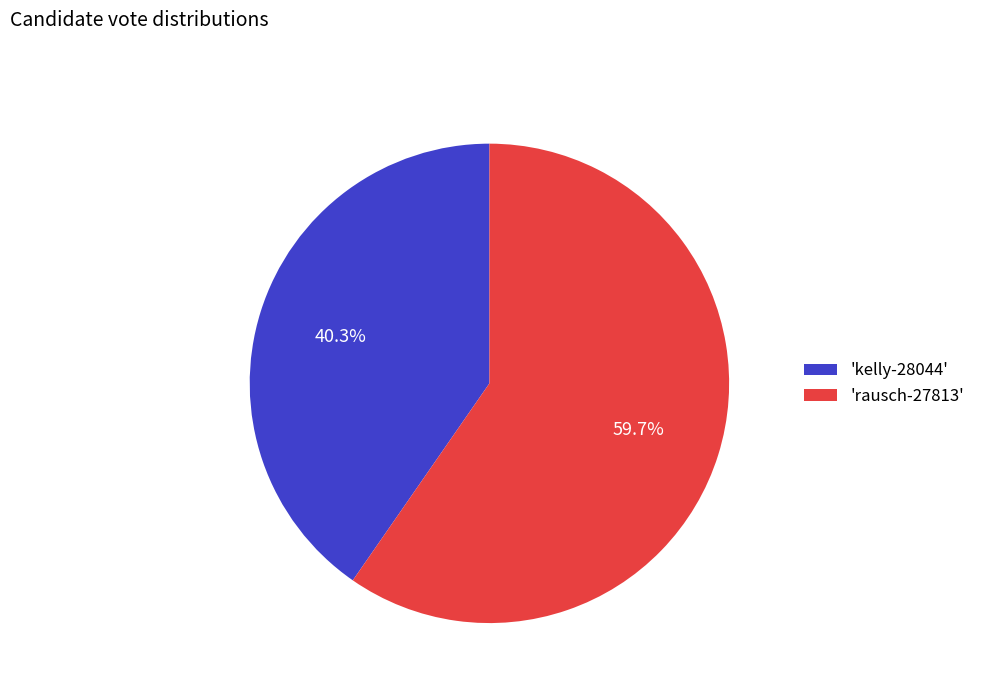

What percentage is NOT represented by 'kelly-28044'?

59.7%